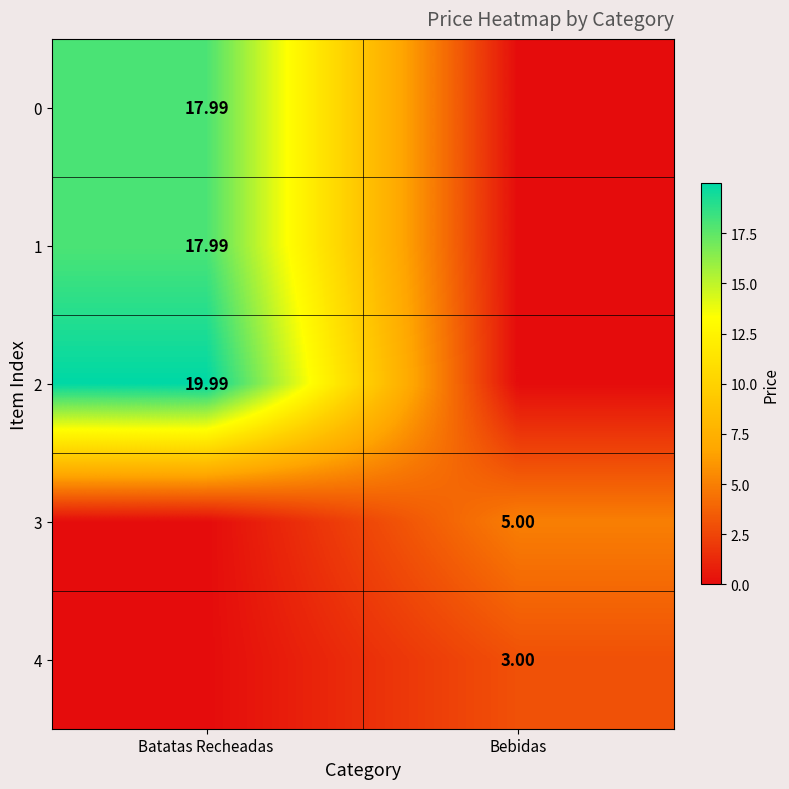

What is the difference between the 2 values at Batatas Recheadas and Bebidas?

20.0